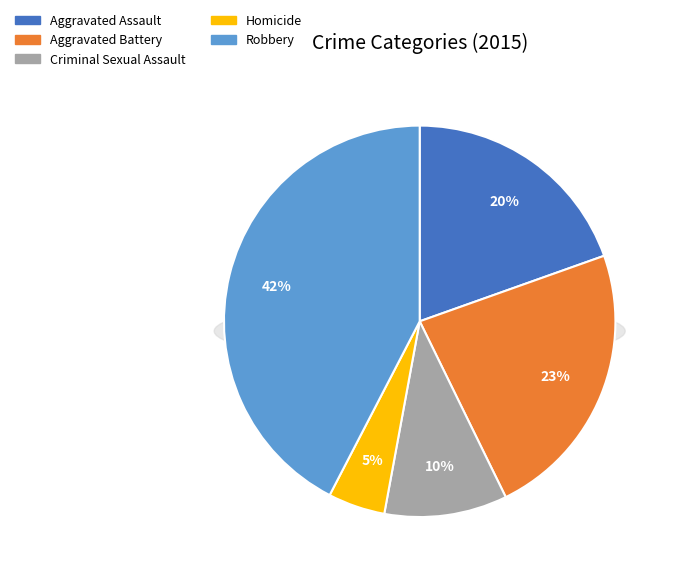

True or false: Homicide accounts for 5% of the total.

True